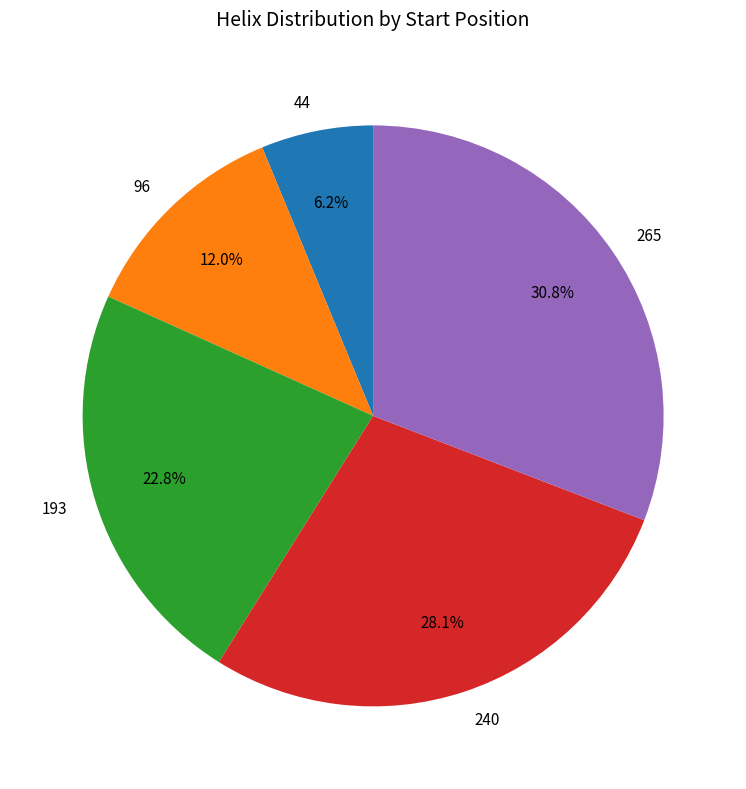

The 193 slice represents 14% of the pie. True or false?

False